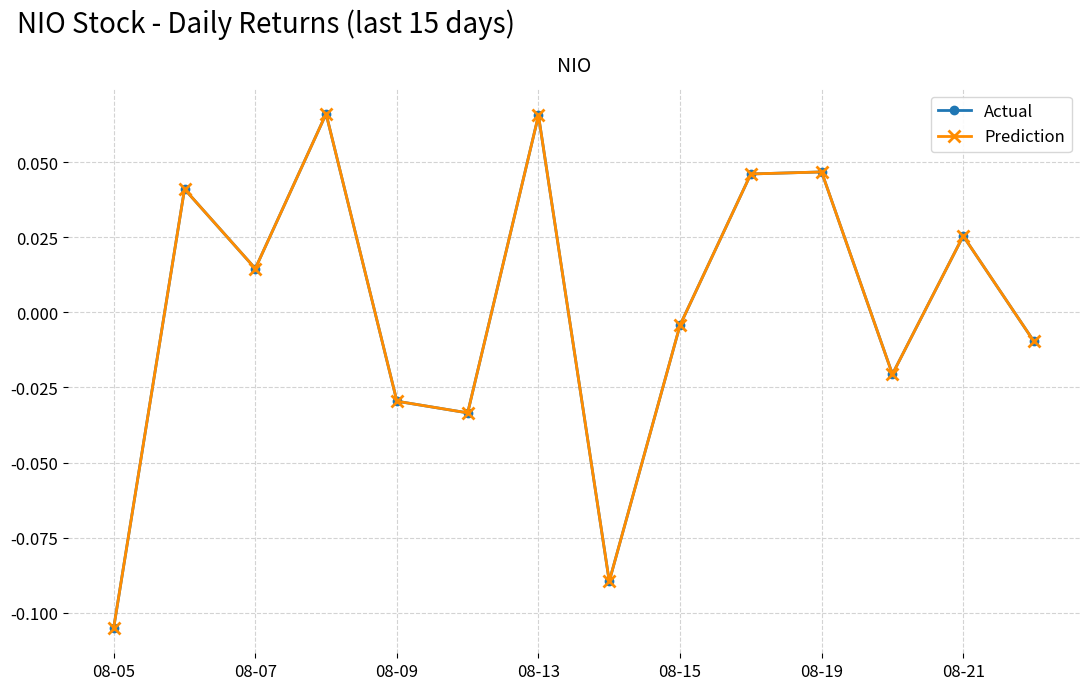

How many intersections are there between Prediction and Actual?

9